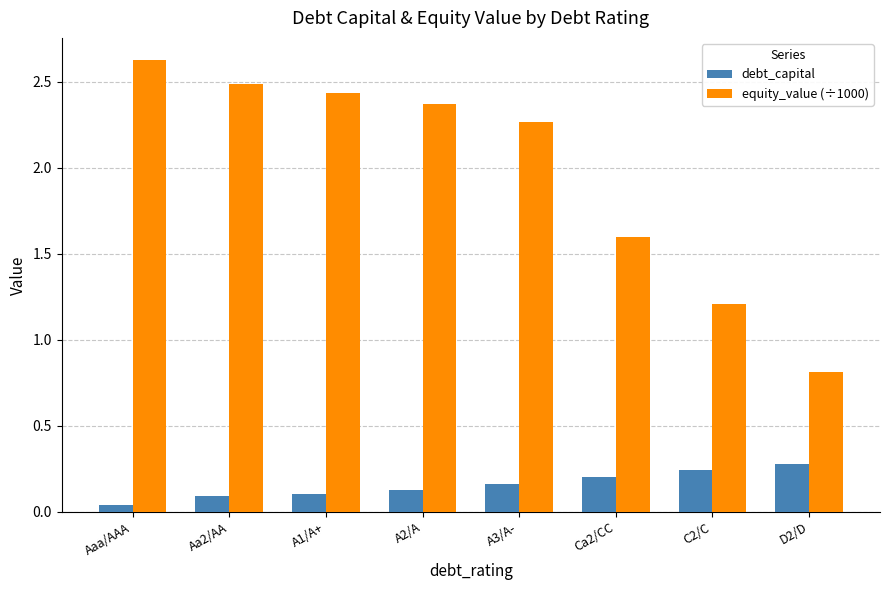

Rank the series at D2/D from highest to lowest value.

equity_value (÷1000), debt_capital